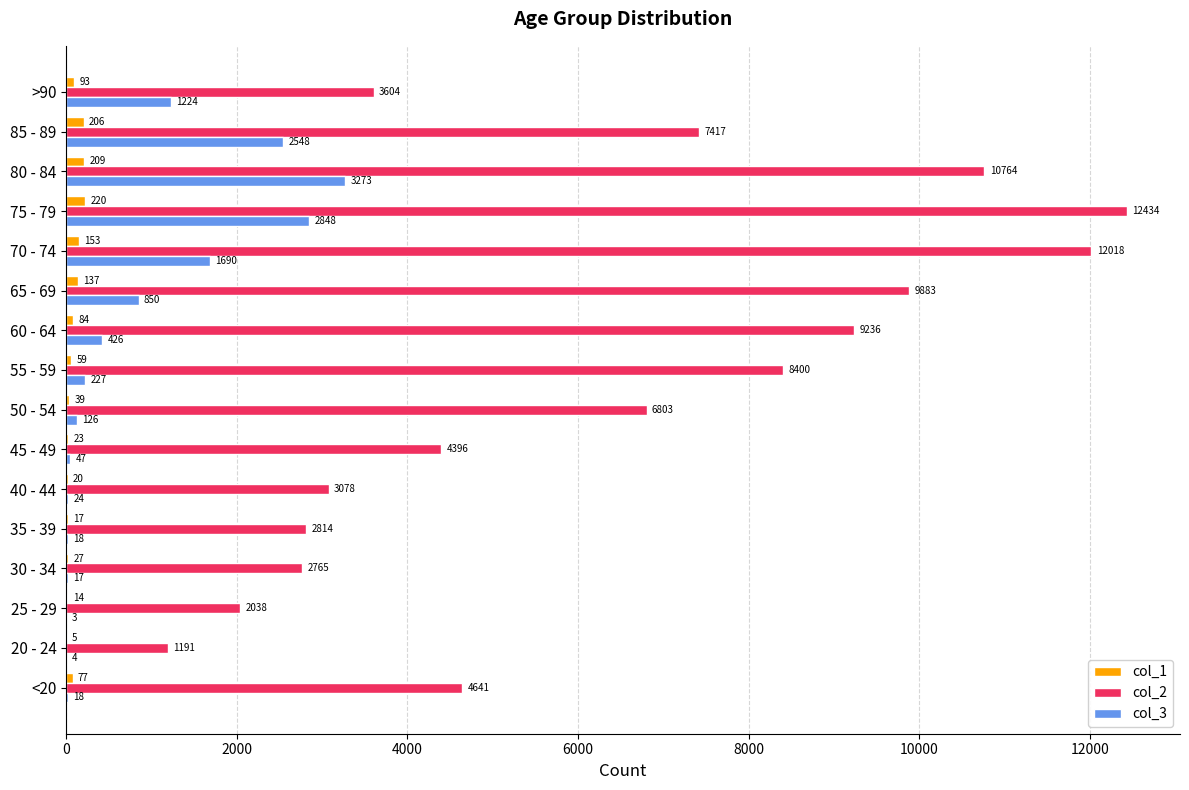

Which series changed the most between <20 and 85 - 89?

col_2